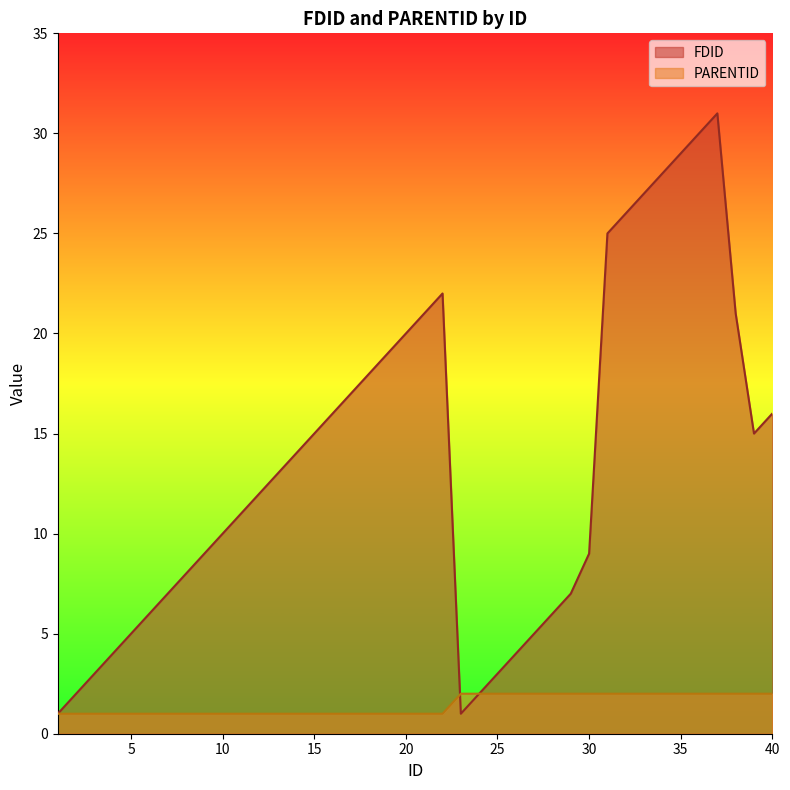

True or false: FDID has a value of 15 at 15.

True